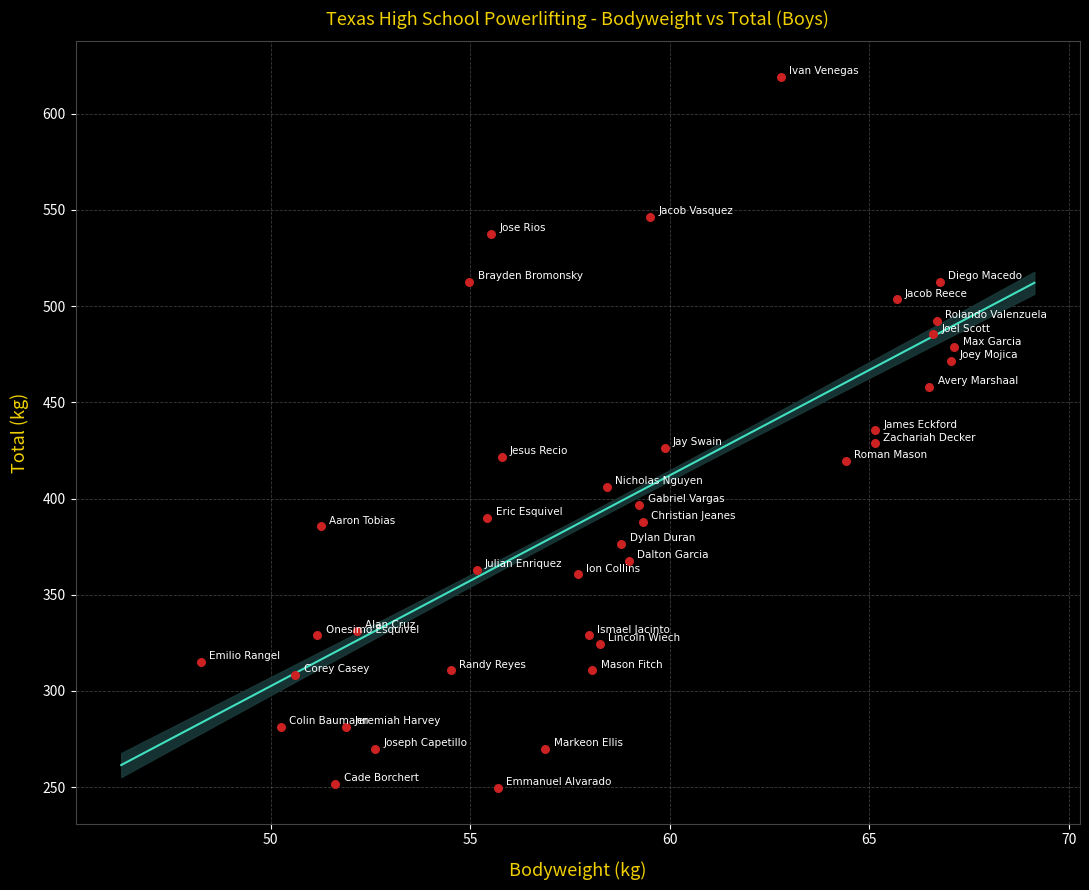

What is the range of Y values (max minus min)?

369.7